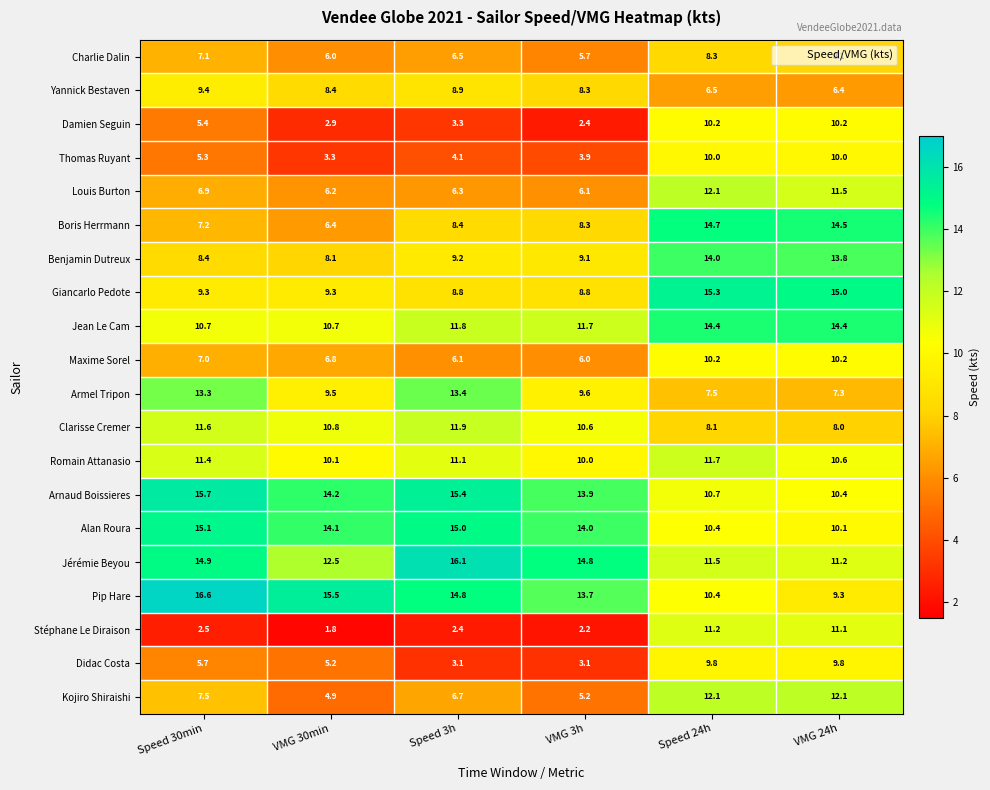

At which label does Stéphane Le Diraison reach its peak?

Speed 24h